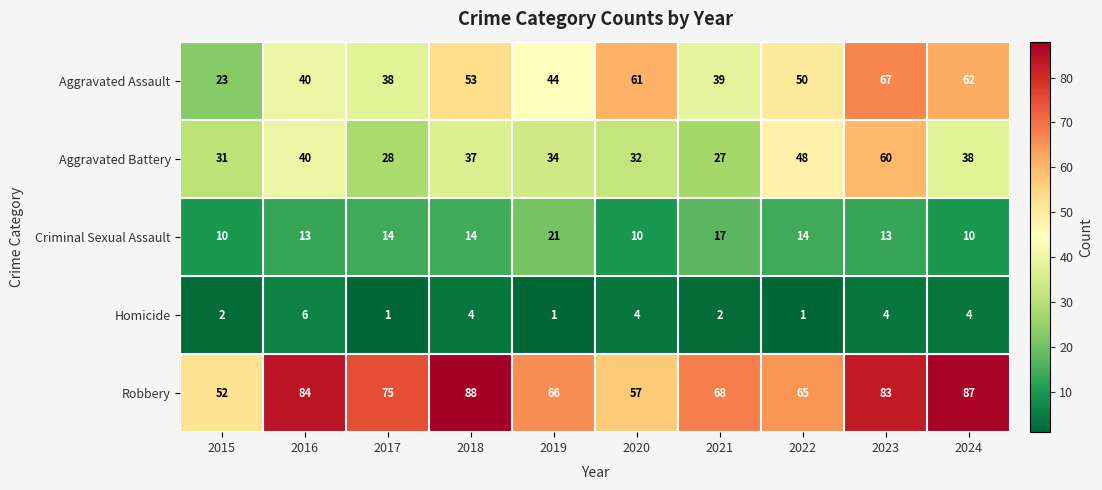

The value of Aggravated Battery at 2015 is 15. True or false?

False